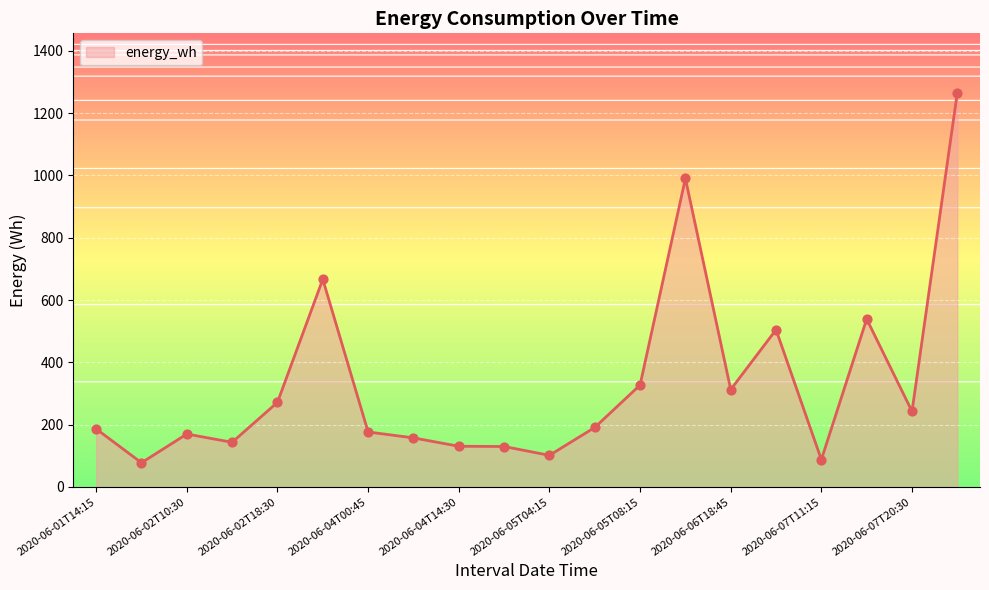

What is the minimum value shown in the chart?

77.7